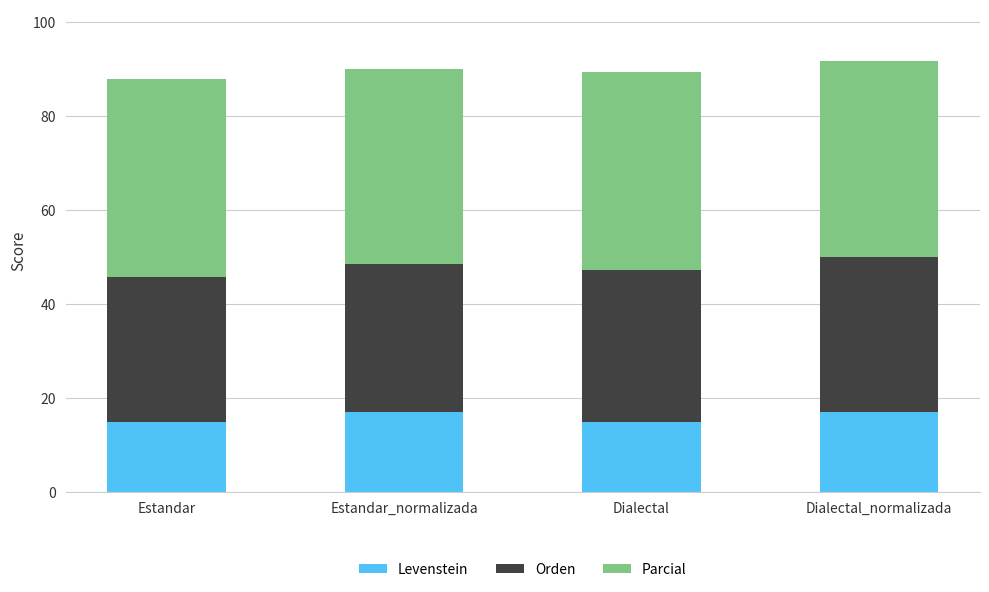

The value of Levenstein at Dialectal_normalizada is 10.7. True or false?

False